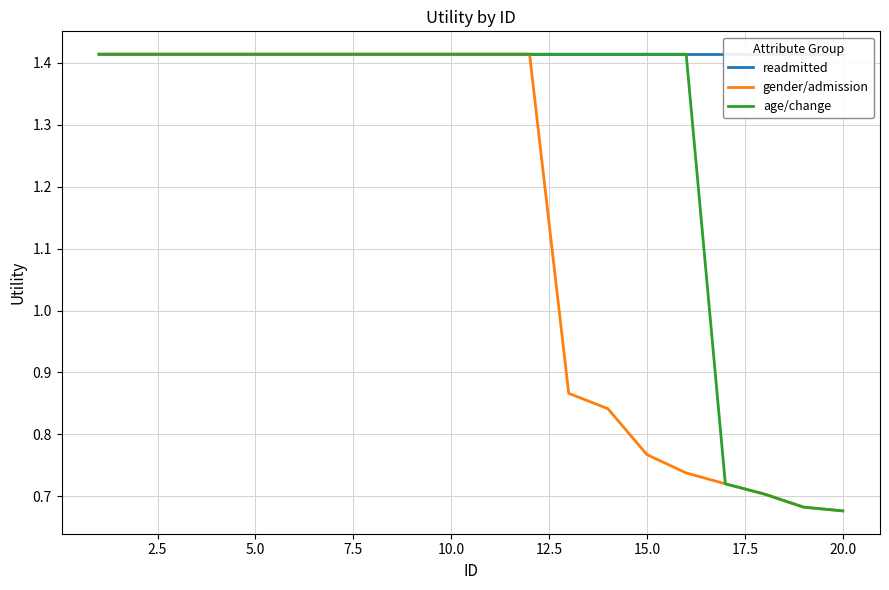

Rank the series at 20.0 from highest to lowest value.

readmitted, gender/admission, age/change